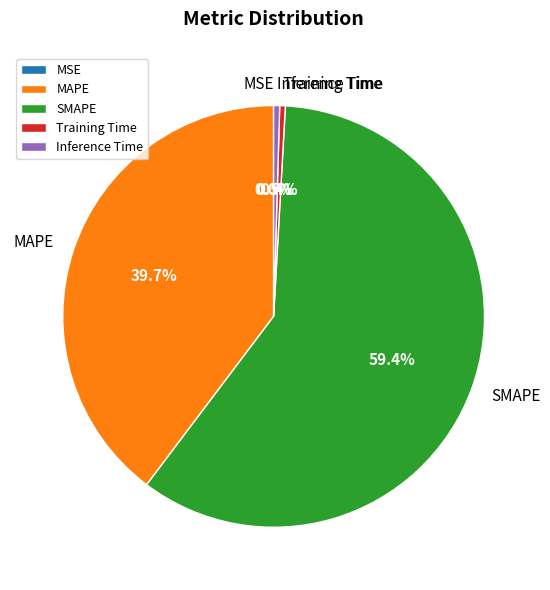

What is the majority slice?

SMAPE